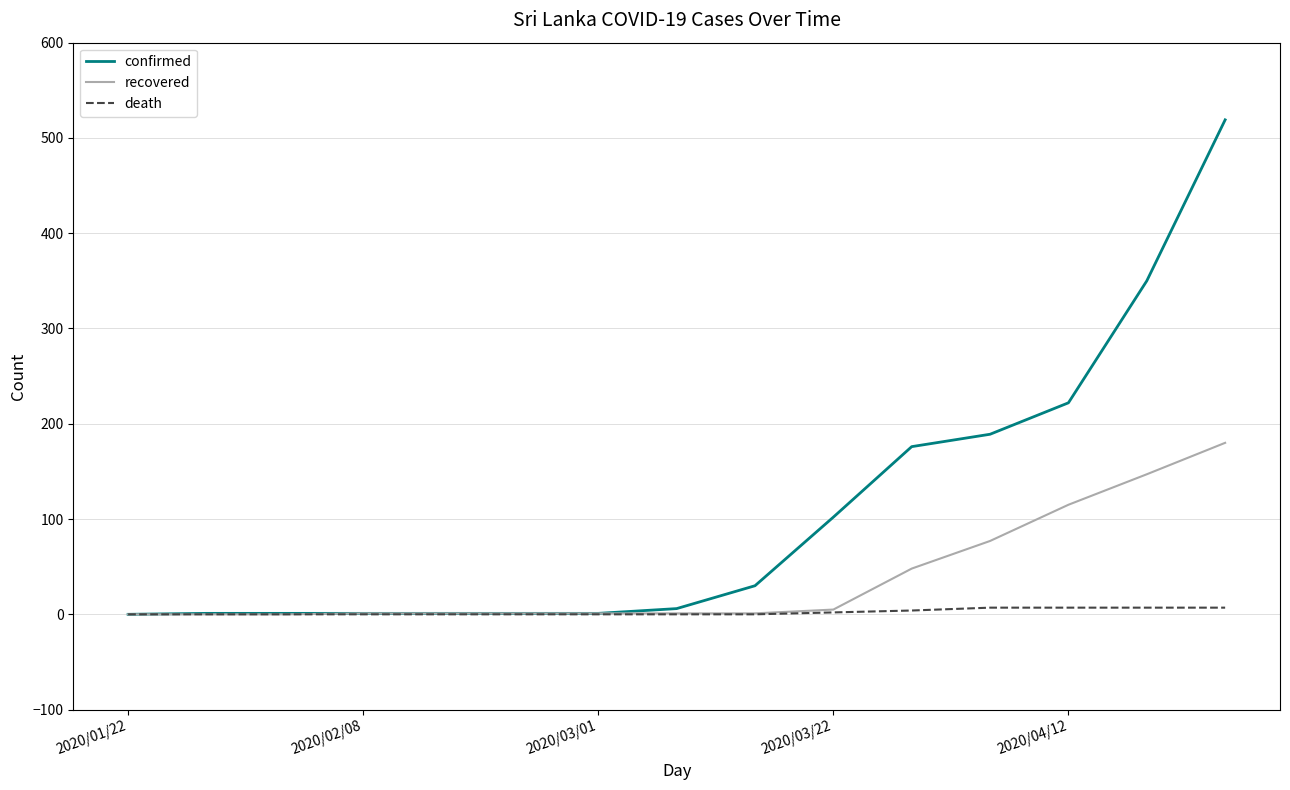

Rank the series by their average value, from lowest to highest.

death, recovered, confirmed